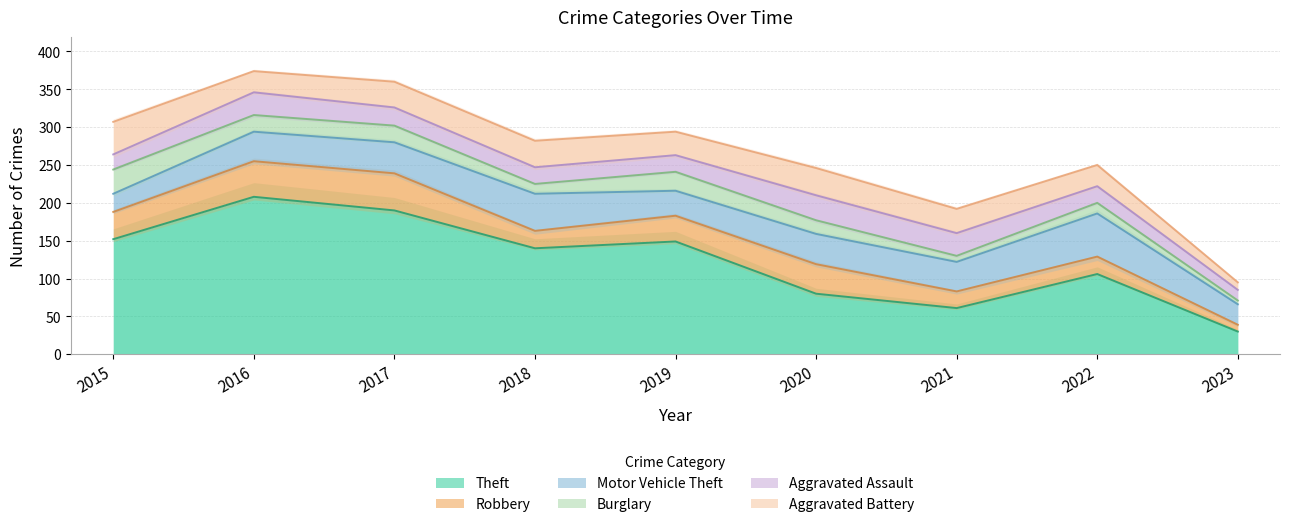

At which category does Theft reach its first local peak?

2016